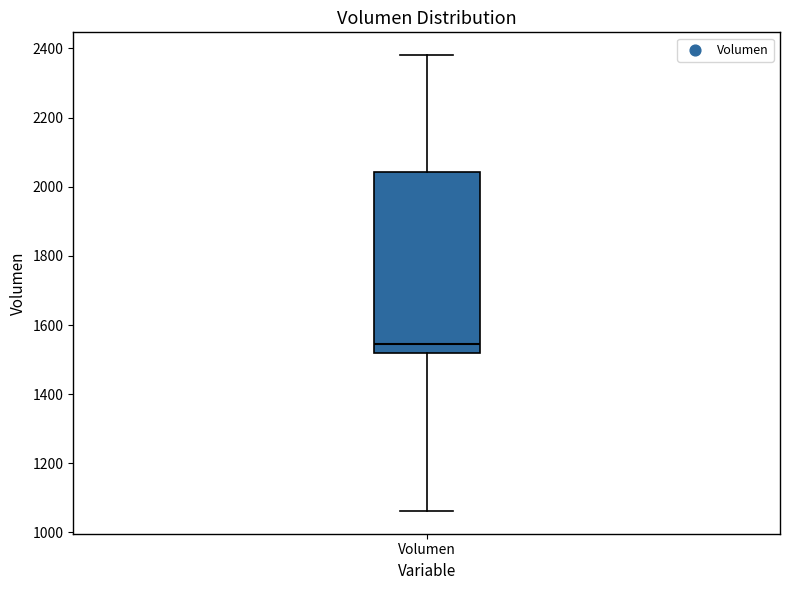

Transcribe this box plot: give where the median line is, the range the box spans, and where the two whiskers end, as read against the y-axis. The values are not printed on the chart, so give them approximately, as read against the axis.

median 1540, box 1520 to 2040, whiskers 1060 to 2380